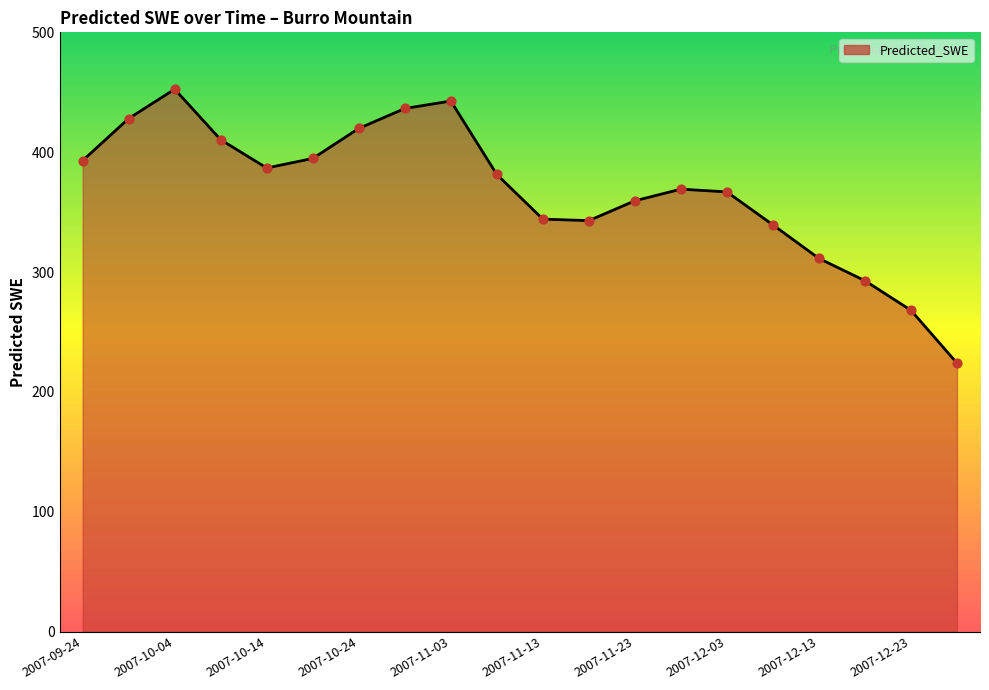

What is the minimum value shown in the chart?

224.0